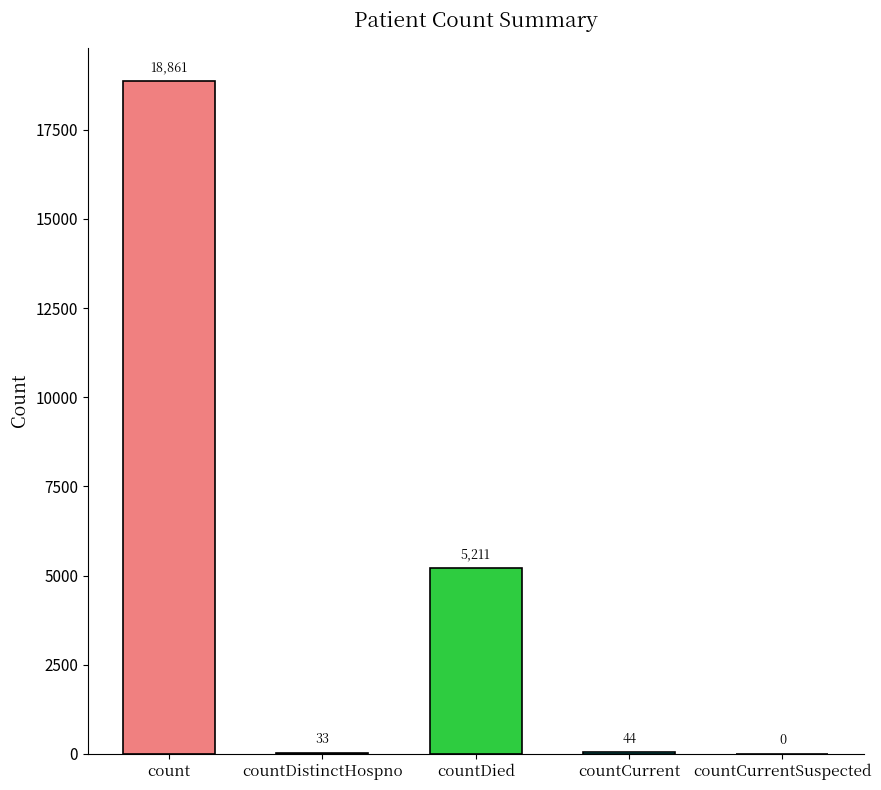

What is the average value?

4830